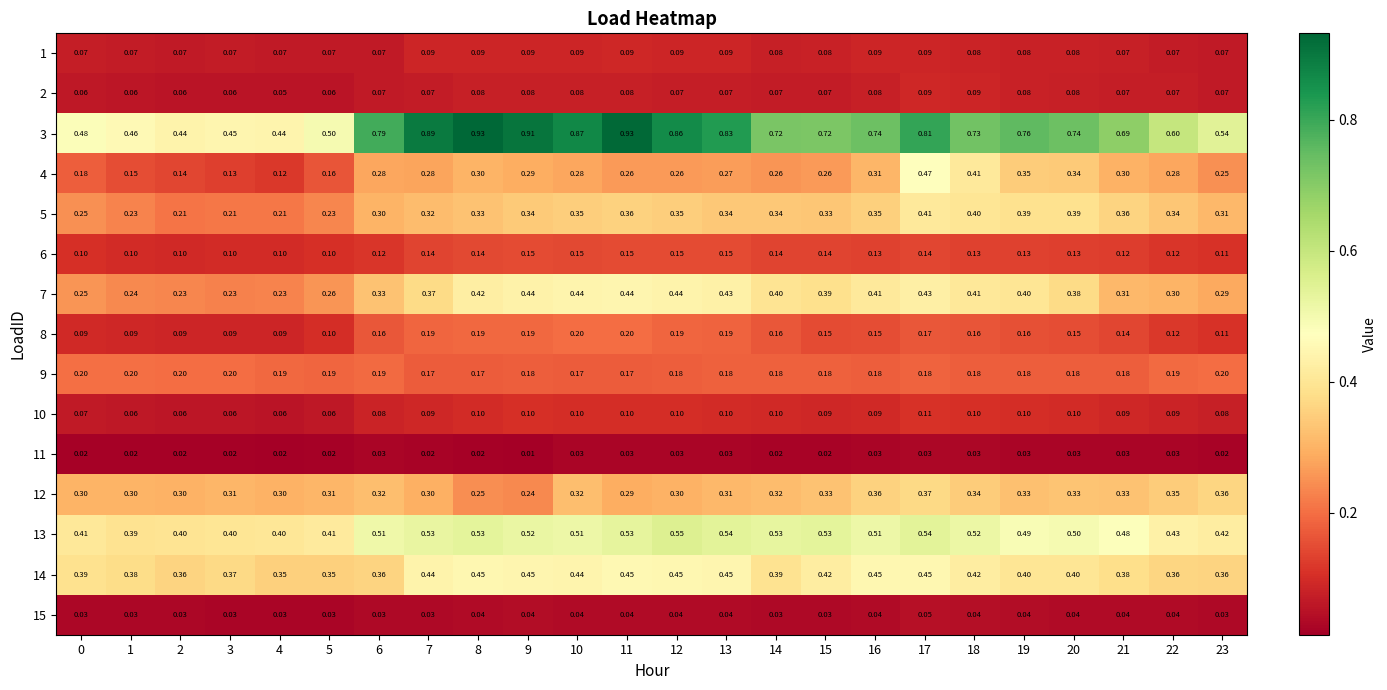

Is the value of 7 at 9 greater than the value of 10 at 18?

Yes